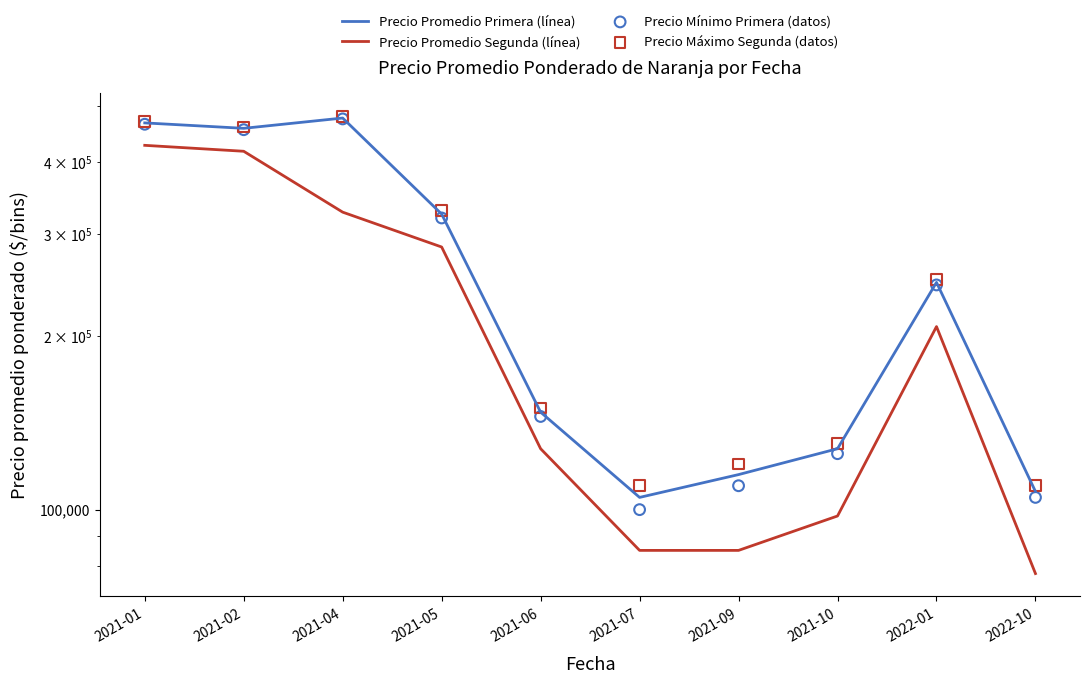

What is the total value across all series at 2021-01?

1830000